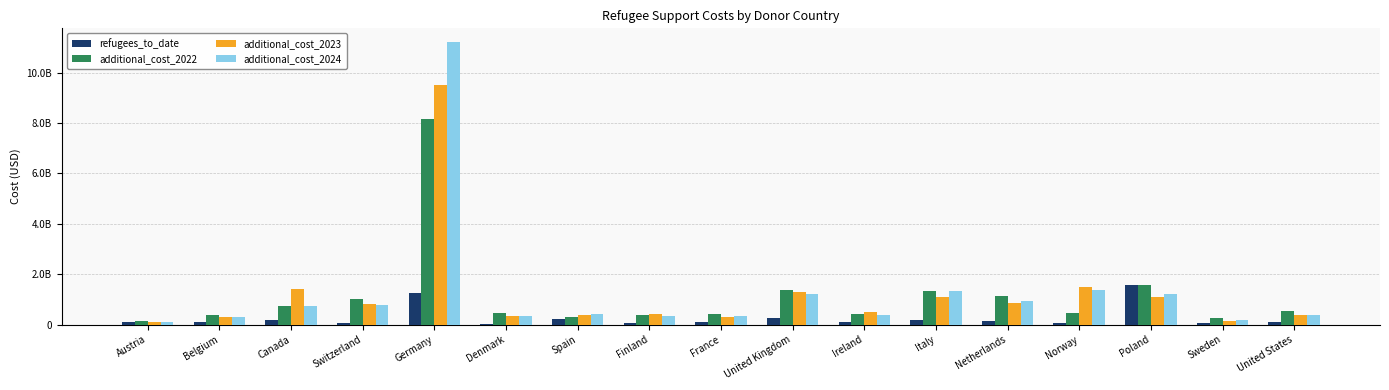

At which label does additional_cost_2022 reach its peak?

Germany